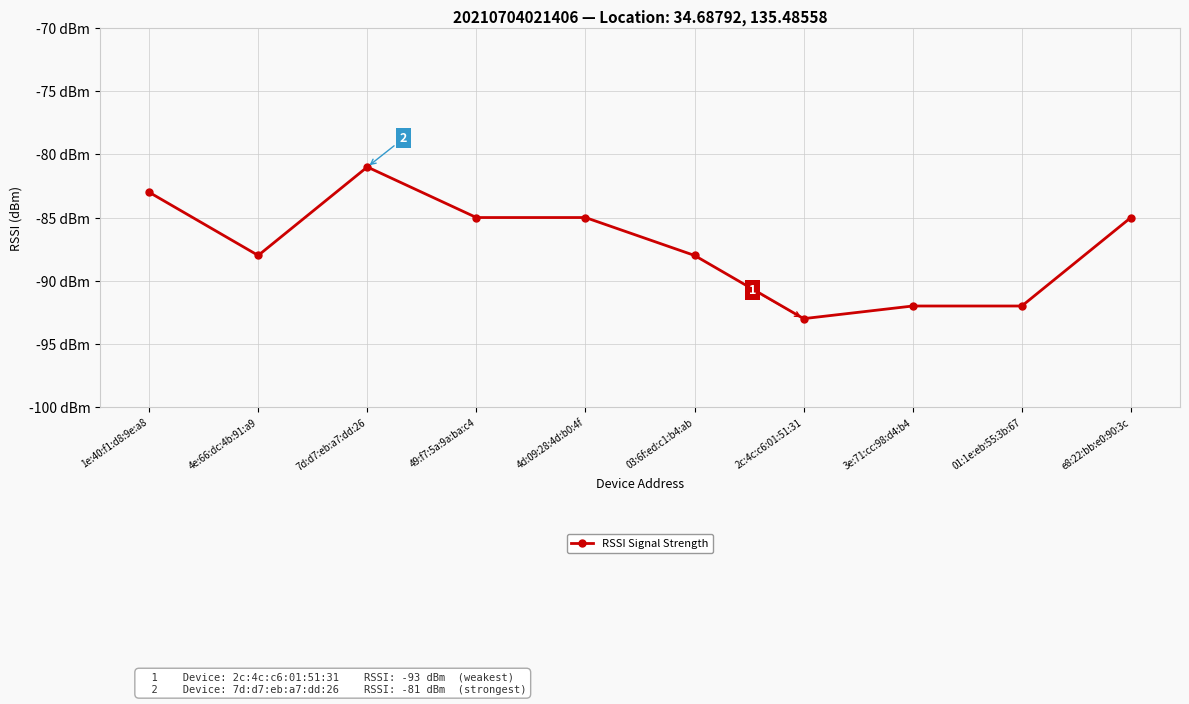

What is the difference between the maximum and second lowest values?

11